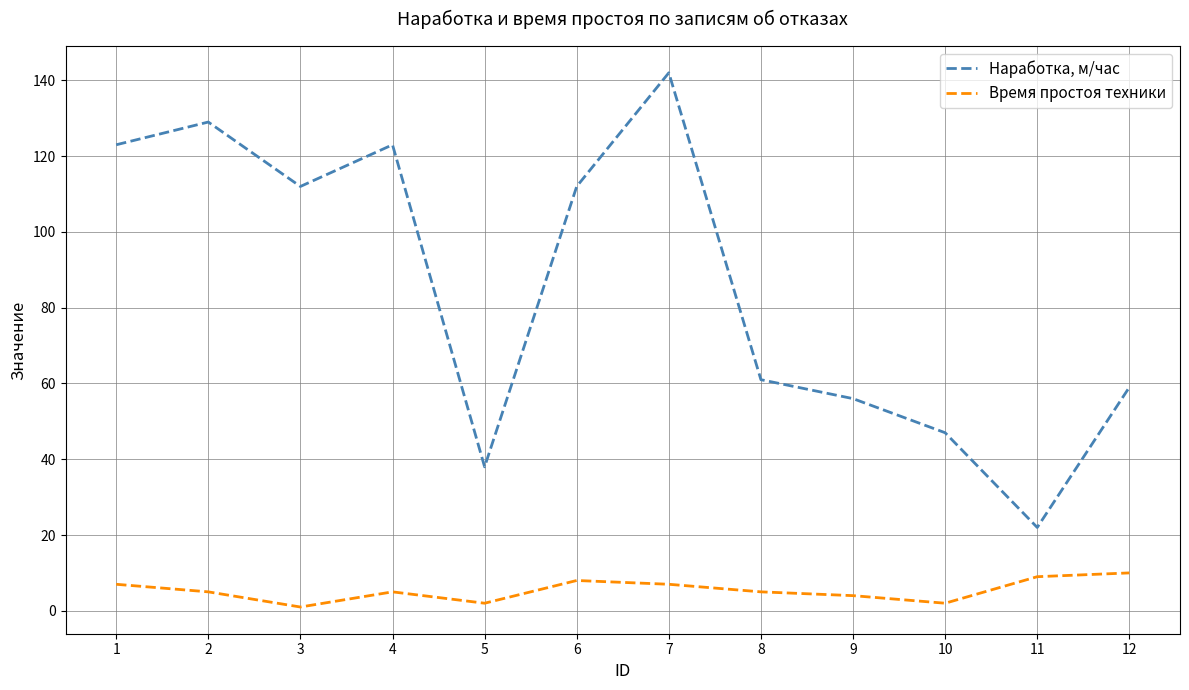

Which category has the highest value in the Наработка, м/час series?

7